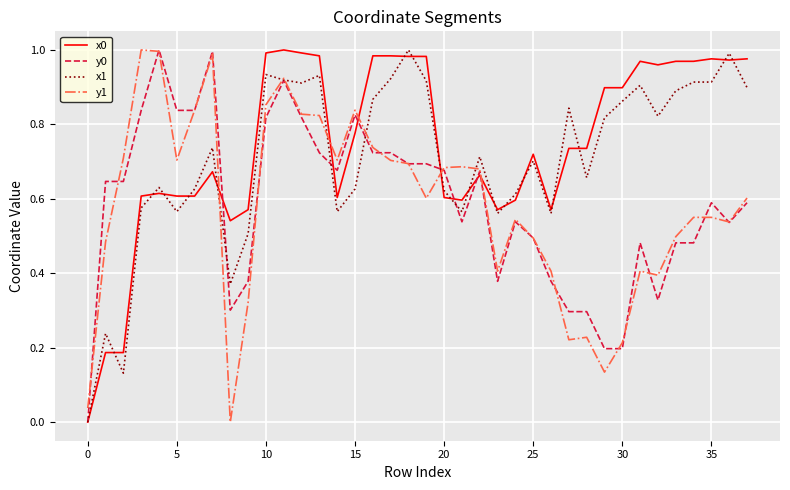

True or false: x0 and y1 intersect in this chart.

True